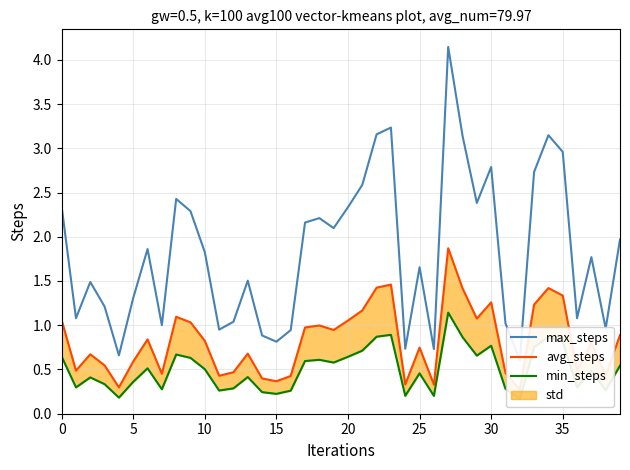

How many lines are shown in the chart?

3